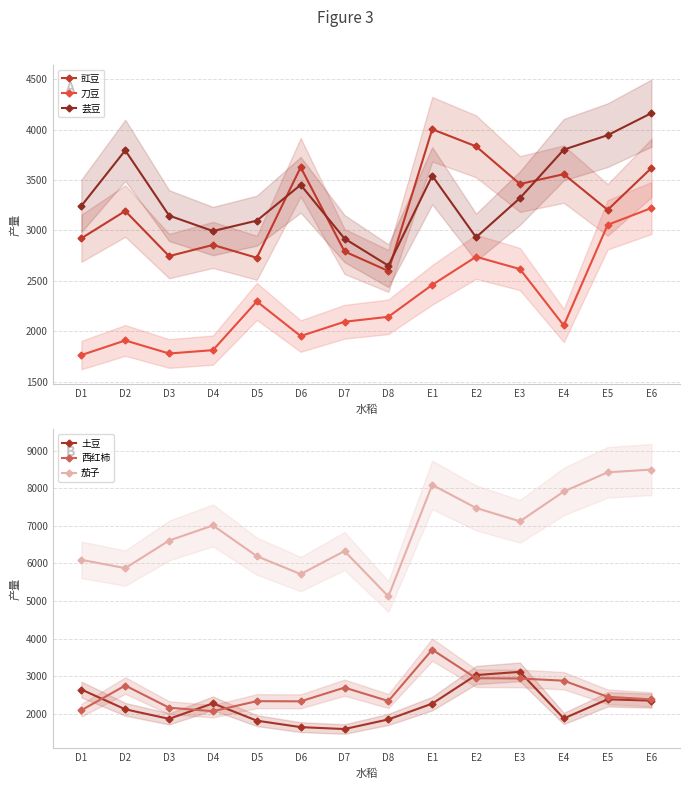

At which category is the sum across all series the highest?

E6